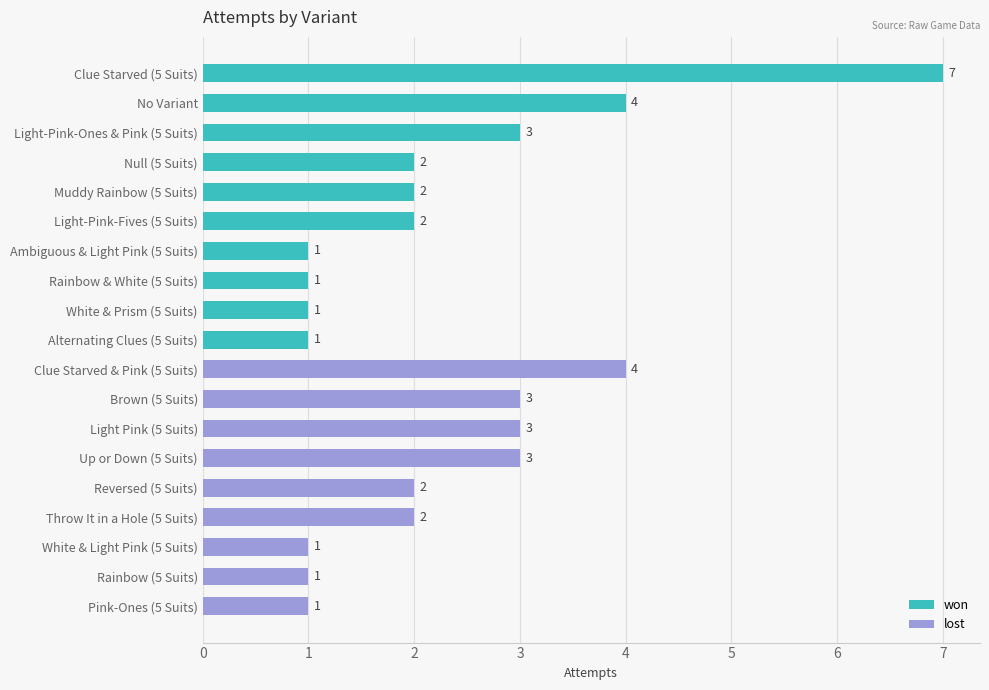

Reading right to left, list all the values displayed in this chart.

attempts: Pink-Ones (5 Suits)=1	Rainbow (5 Suits)=1	White & Light Pink (5 Suits)=1	Throw It in a Hole (5 Suits)=2	Reversed (5 Suits)=2	Up or Down (5 Suits)=3	Light Pink (5 Suits)=3	Brown (5 Suits)=3	Clue Starved & Pink (5 Suits)=4	Alternating Clues (5 Suits)=1	White & Prism (5 Suits)=1	Rainbow & White (5 Suits)=1	Ambiguous & Light Pink (5 Suits)=1	Light-Pink-Fives (5 Suits)=2	Muddy Rainbow (5 Suits)=2	Null (5 Suits)=2	Light-Pink-Ones & Pink (5 Suits)=3	No Variant=4	Clue Starved (5 Suits)=7
won: Pink-Ones (5 Suits)=0	Rainbow (5 Suits)=0	White & Light Pink (5 Suits)=0	Throw It in a Hole (5 Suits)=0	Reversed (5 Suits)=0	Up or Down (5 Suits)=0	Light Pink (5 Suits)=0	Brown (5 Suits)=0	Clue Starved & Pink (5 Suits)=0	Alternating Clues (5 Suits)=1	White & Prism (5 Suits)=1	Rainbow & White (5 Suits)=1	Ambiguous & Light Pink (5 Suits)=1	Light-Pink-Fives (5 Suits)=1	Muddy Rainbow (5 Suits)=1	Null (5 Suits)=1	Light-Pink-Ones & Pink (5 Suits)=1	No Variant=1	Clue Starved (5 Suits)=1